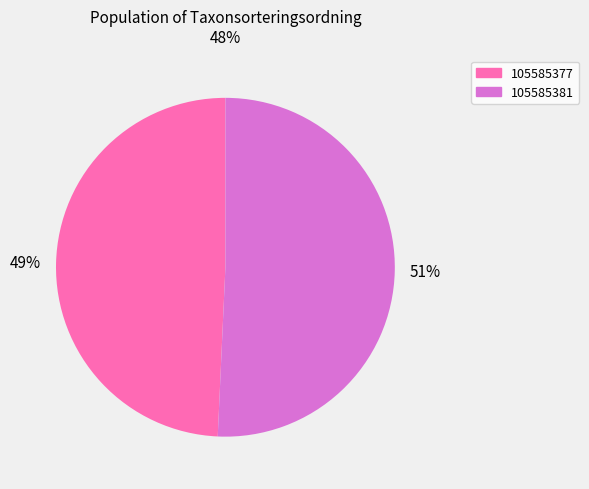

Rank the categories by value from lowest to highest.

105585377, 105585381